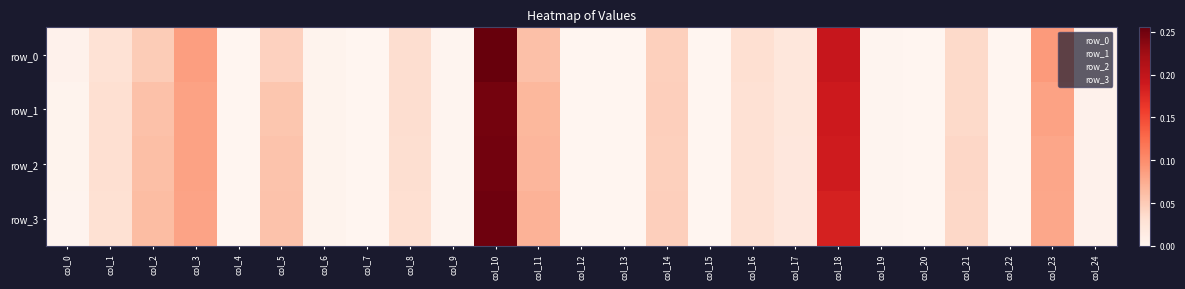

What is the greatest value displayed?

0.3